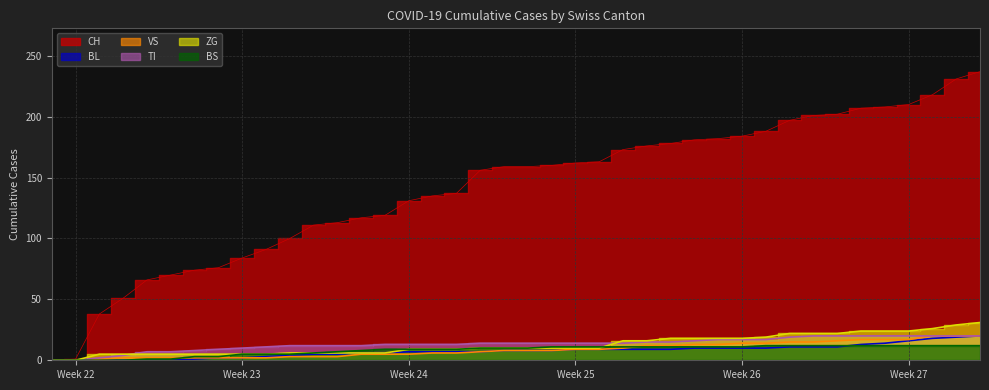

True or false: CH has a value of 208 at 2020-07-05.

True